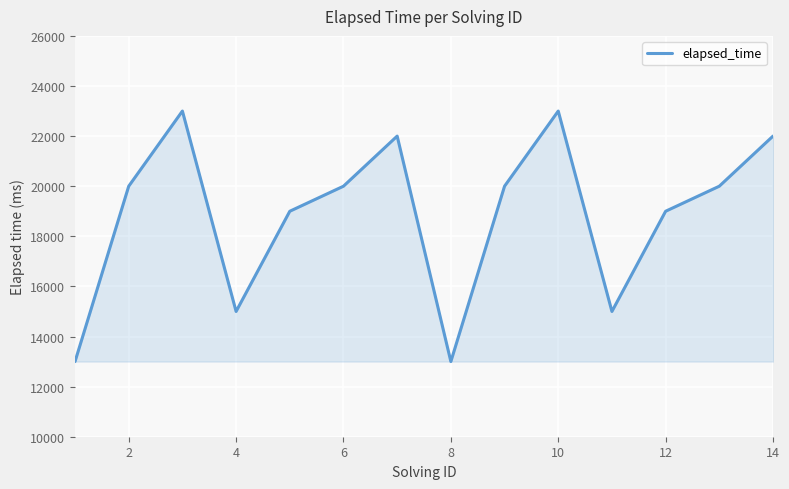

What is the maximum value shown in the chart?

23000